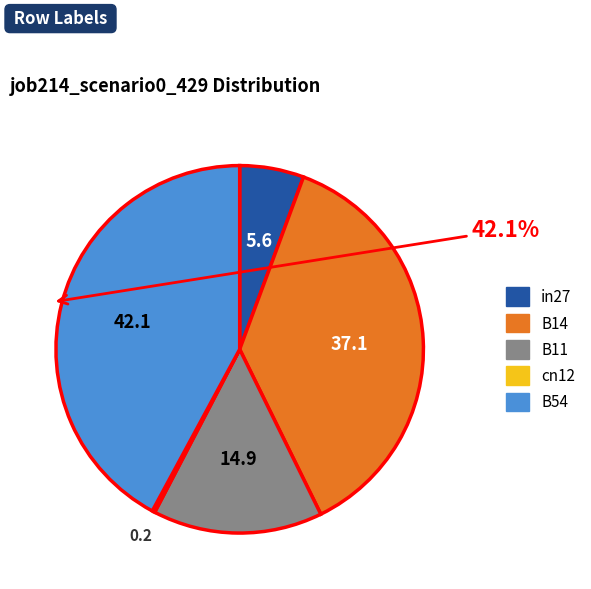

Is there a majority slice in this chart?

No